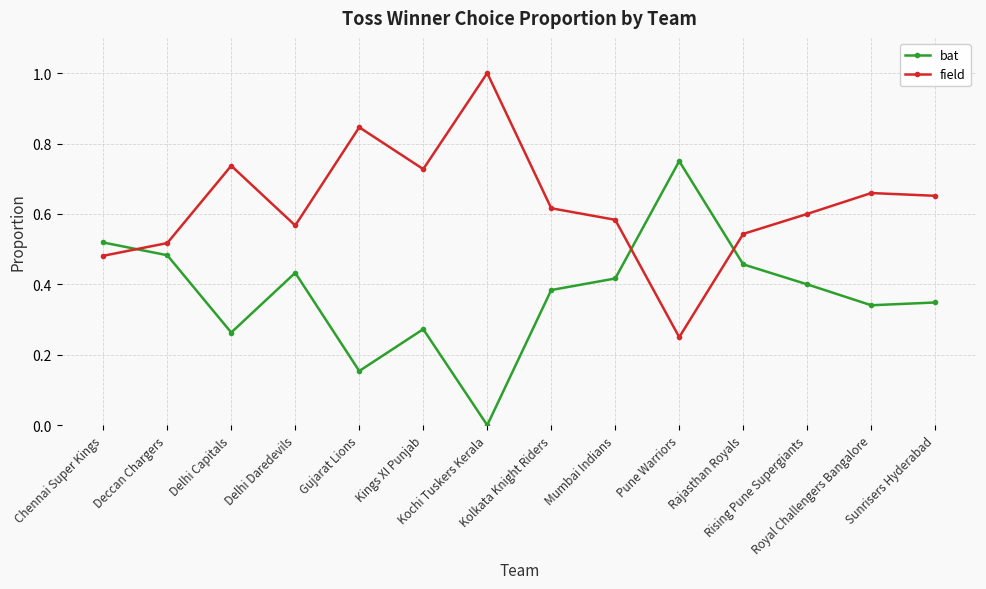

True or false: bat and field cross at least once.

True